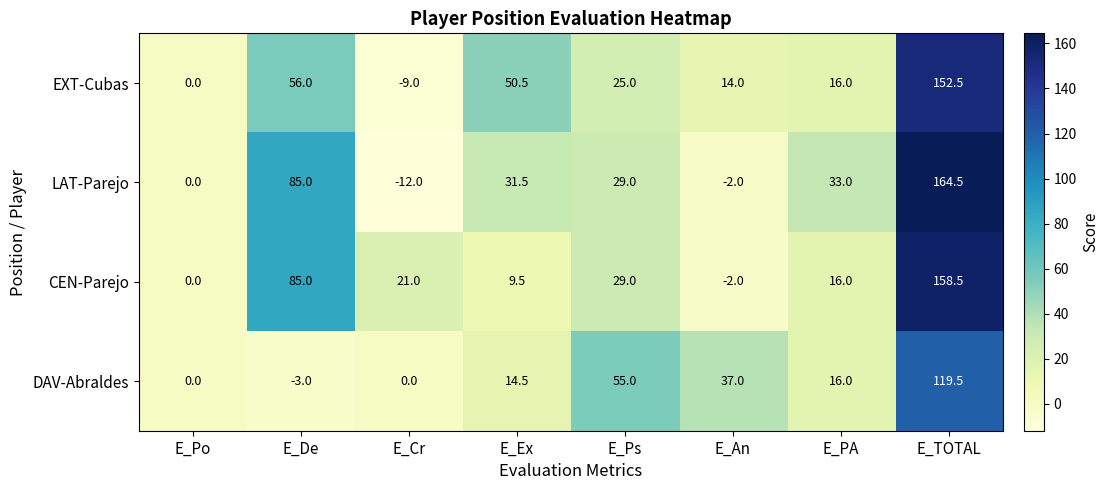

Rank the series by their maximum value, from lowest to highest.

DAV-Abraldes, EXT-Cubas, CEN-Parejo, LAT-Parejo